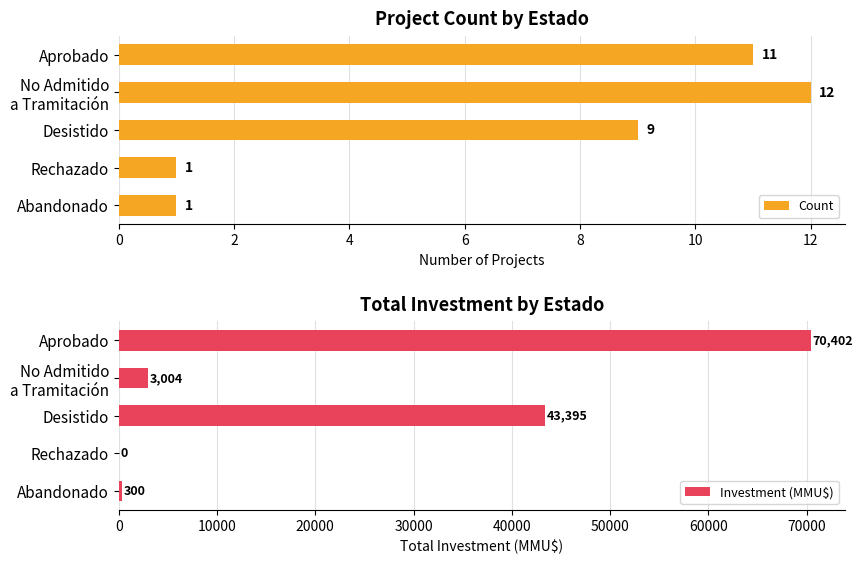

At how many categories does at least one series exceed 19817?

2